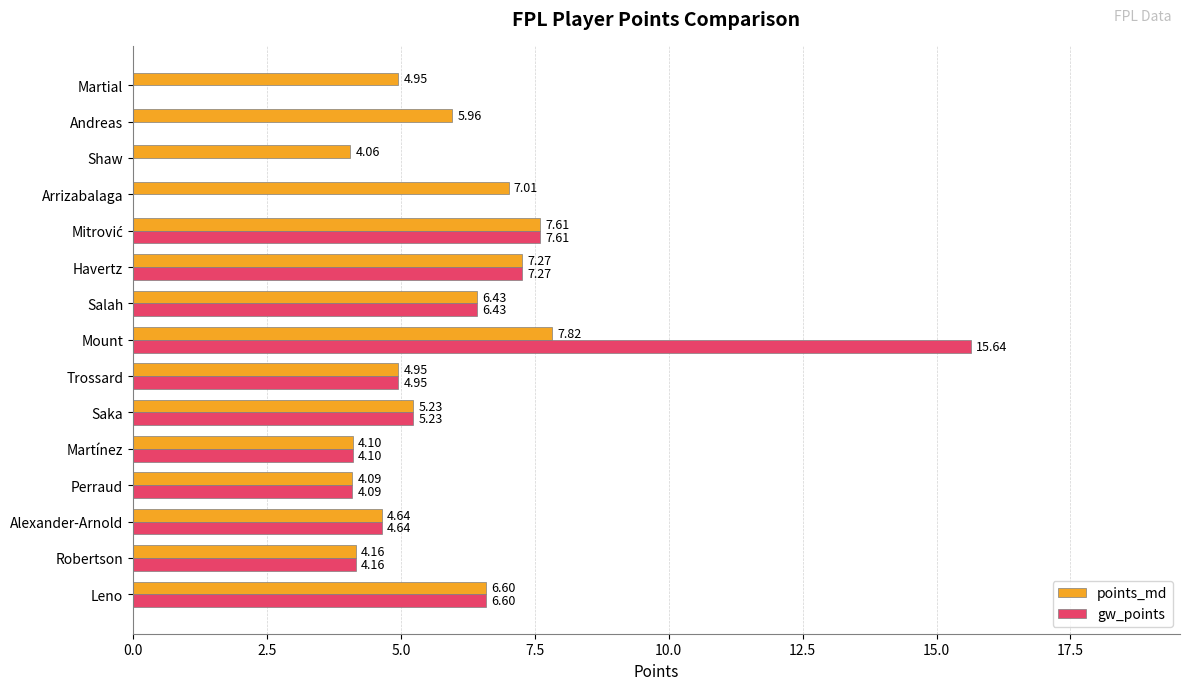

Is the value of points_md at Mount greater than the value of gw_points at Robertson?

Yes